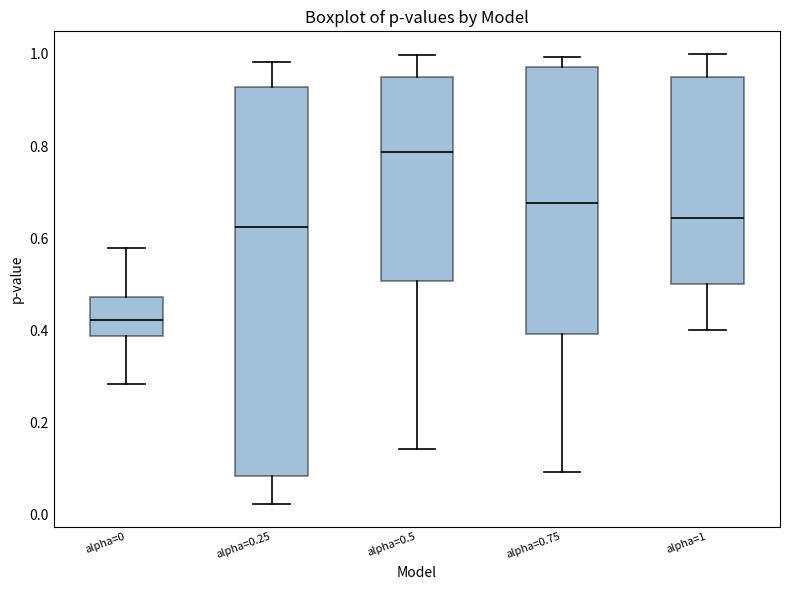

Reading left to right, transcribe this box plot: for each box, give where its median line is, the range the box spans, and where its two whiskers end, as read against the y-axis. The values are not printed on the chart, so give them approximately, as read against the axis.

alpha=0: median 0.42, box 0.38 to 0.48, whiskers 0.28 to 0.58
alpha=0.25: median 0.62, box 0.08 to 0.92, whiskers 0.02 to 0.98
alpha=0.5: median 0.78, box 0.50 to 0.94, whiskers 0.14 to 1.00
alpha=0.75: median 0.68, box 0.40 to 0.98, whiskers 0.10 to 1.00
alpha=1: median 0.64, box 0.50 to 0.96, whiskers 0.40 to 1.00